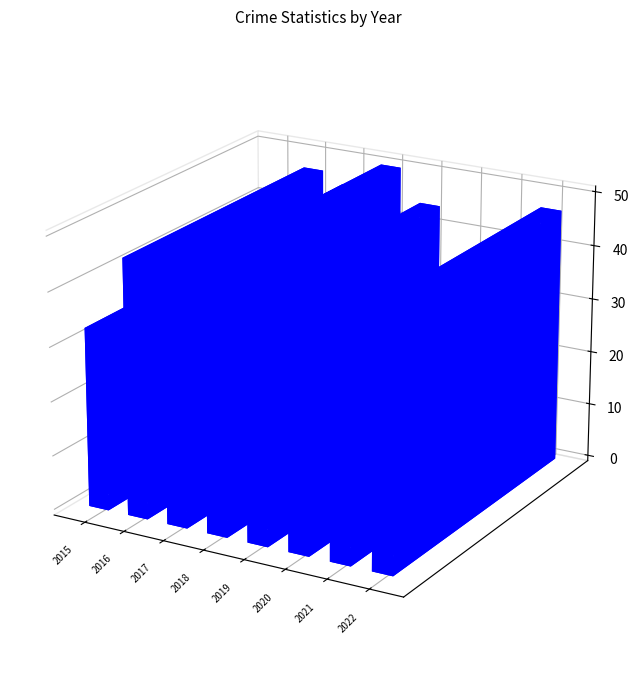

At which label is Aggravated Battery closest to 7?

2017